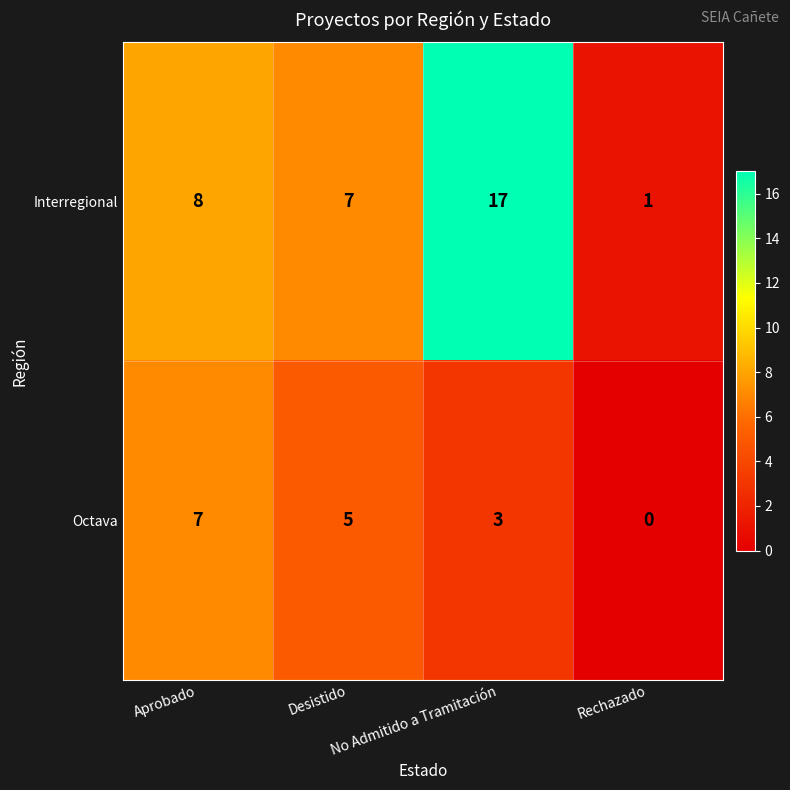

How many distinct data groups are displayed?

2